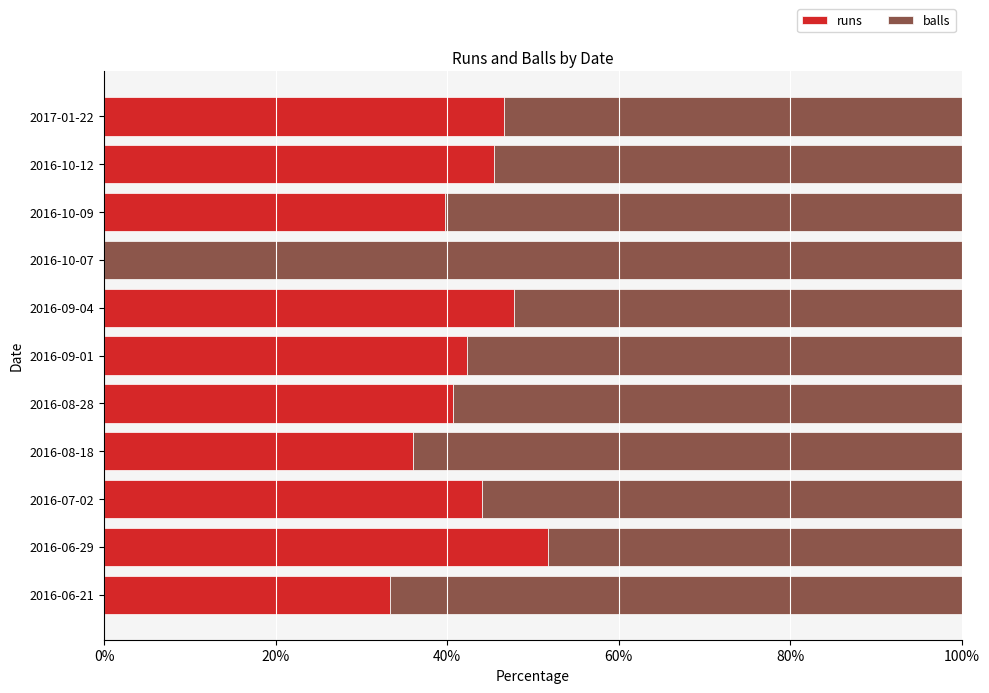

The value of runs at 2016-06-21 is 33.3. True or false?

True